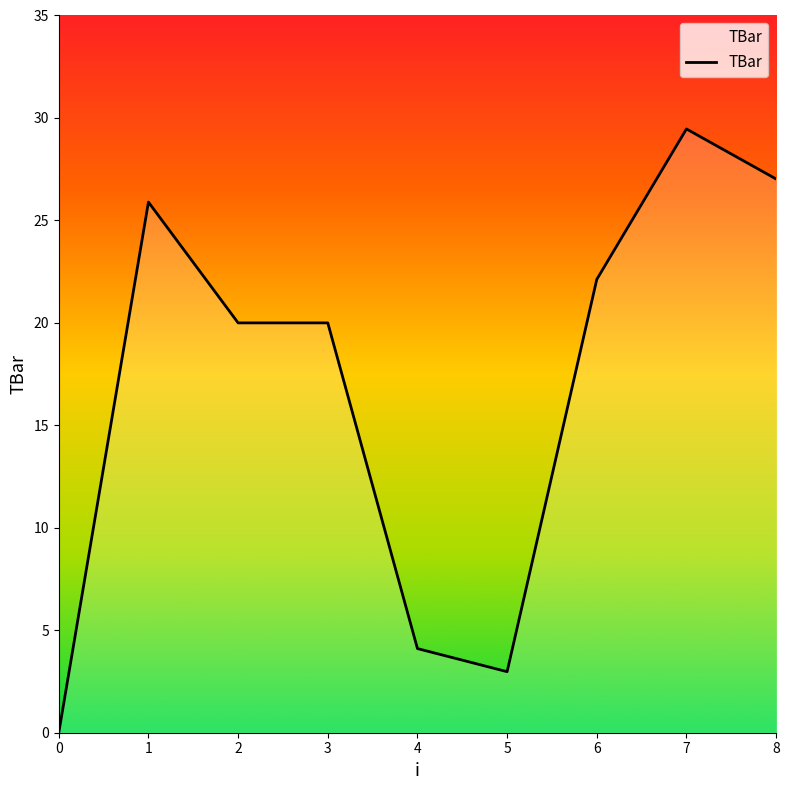

What is the approximate value at 4?

4.1